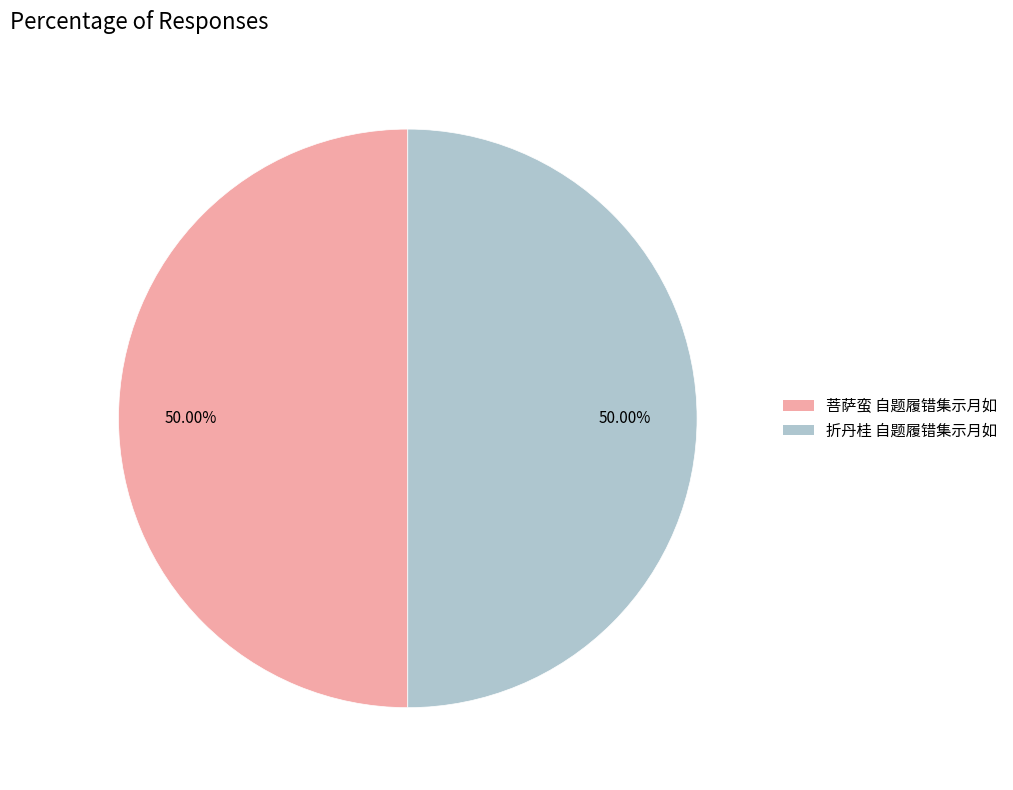

Is it true that 折丹桂 自题履错集示月如 is 60% of the pie?

False